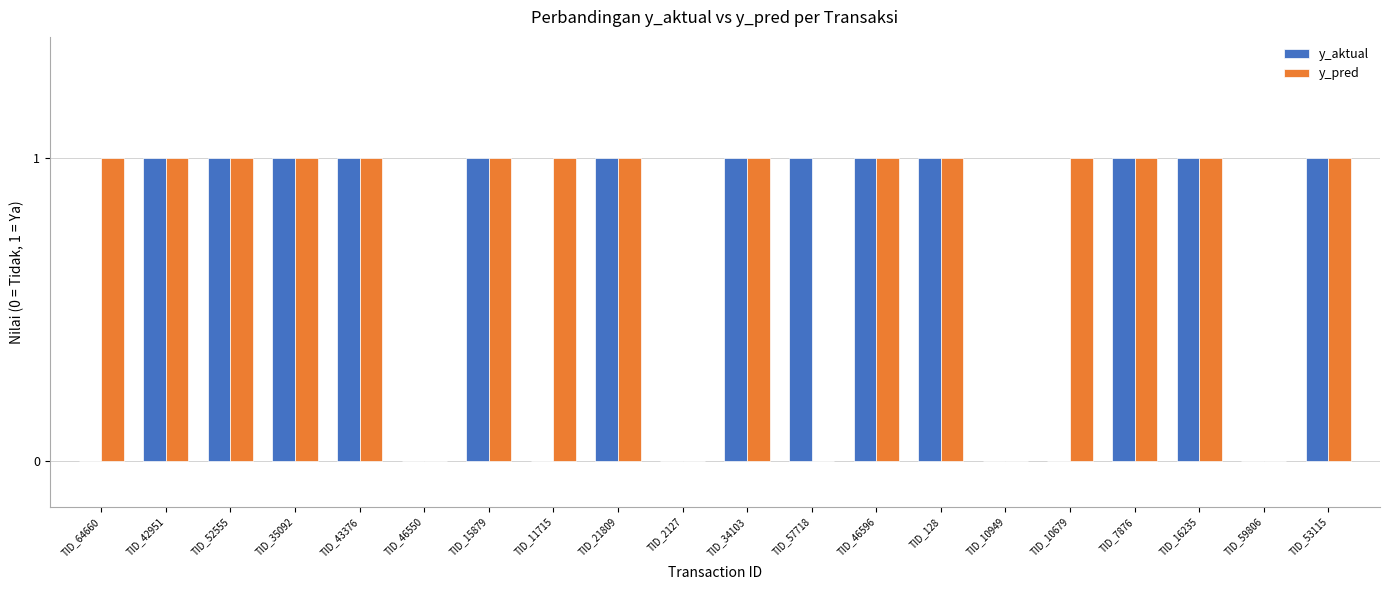

What are all the series names shown in the legend?

y_aktual, y_pred